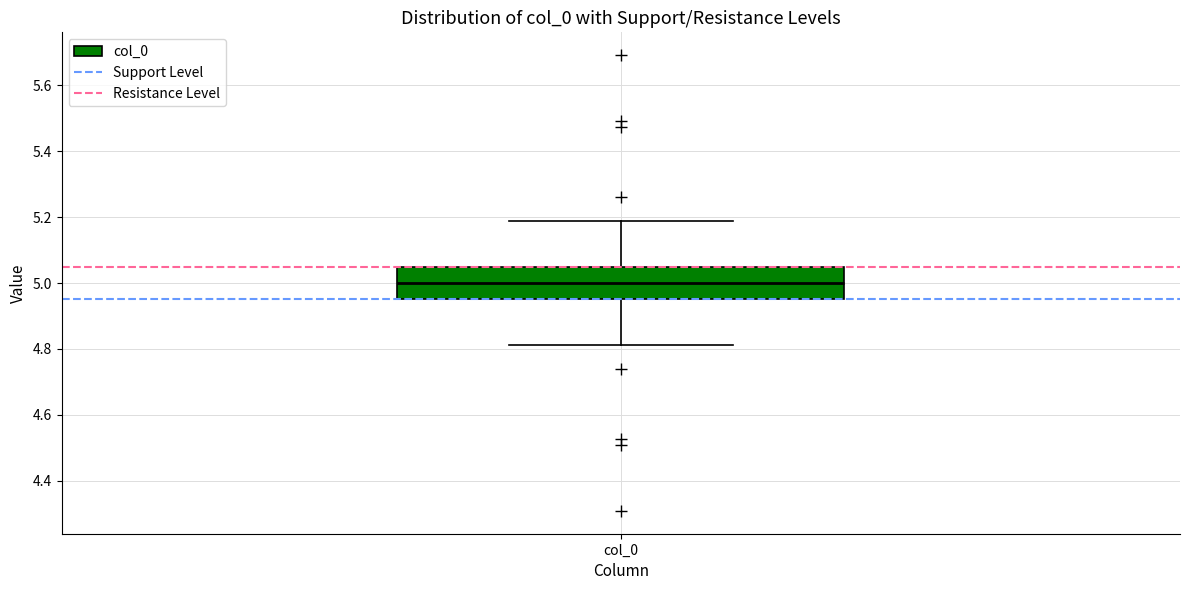

Transcribe this box plot: give where the median line is, the range the box spans, and where the two whiskers end, as read against the y-axis. The values are not printed on the chart, so give them approximately, as read against the axis.

median 5.00, box 4.96 to 5.04, whiskers 4.82 to 5.18